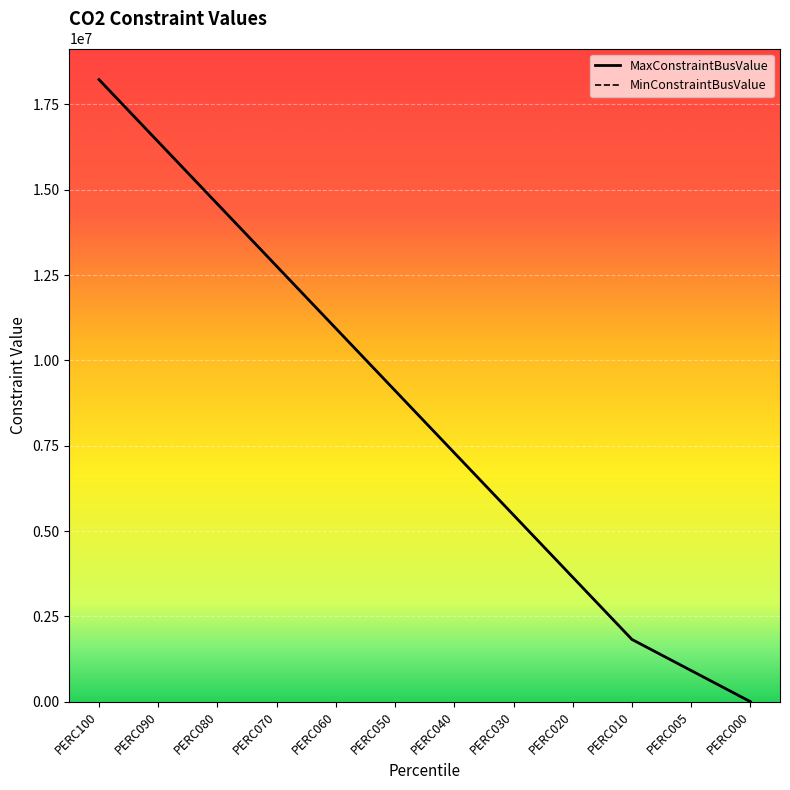

Between PERC090 and PERC100, which is larger?

PERC100